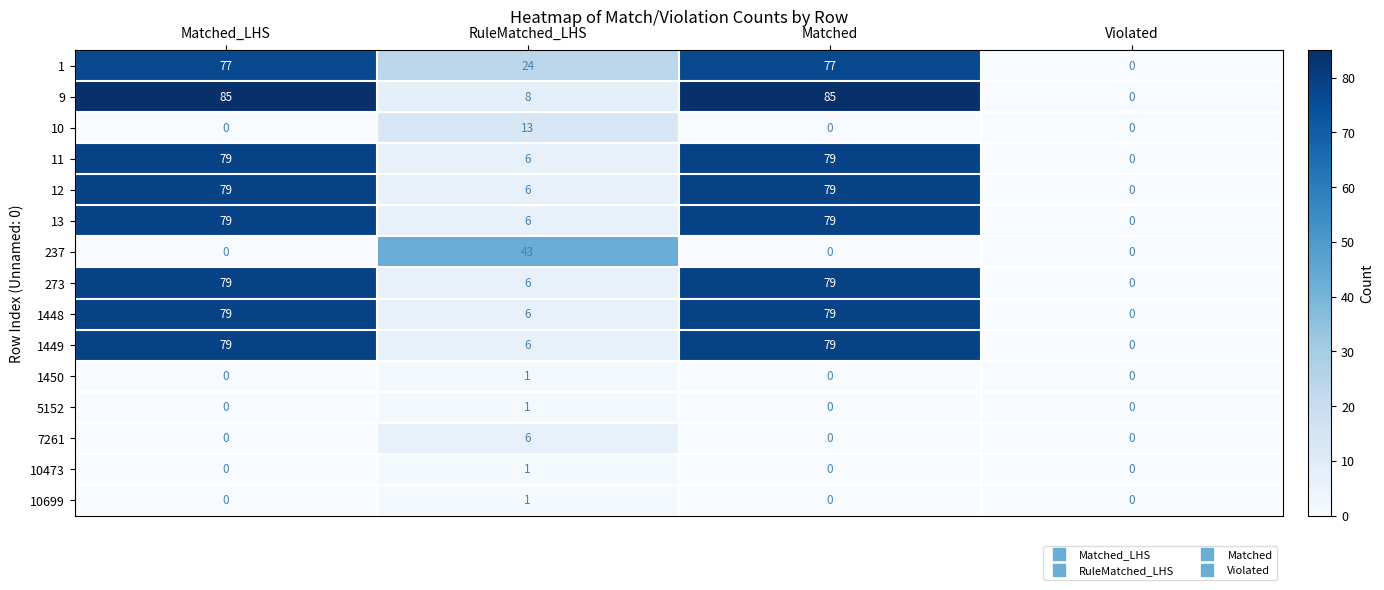

The value of 273 at RuleMatched_LHS is 10. True or false?

False